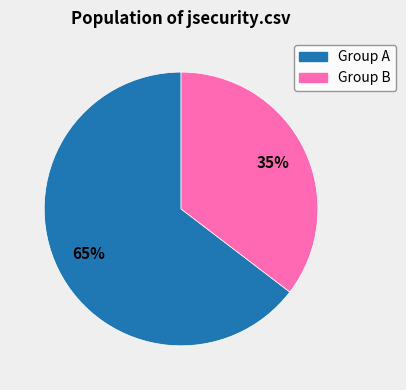

Is there a majority slice in this chart?

Yes